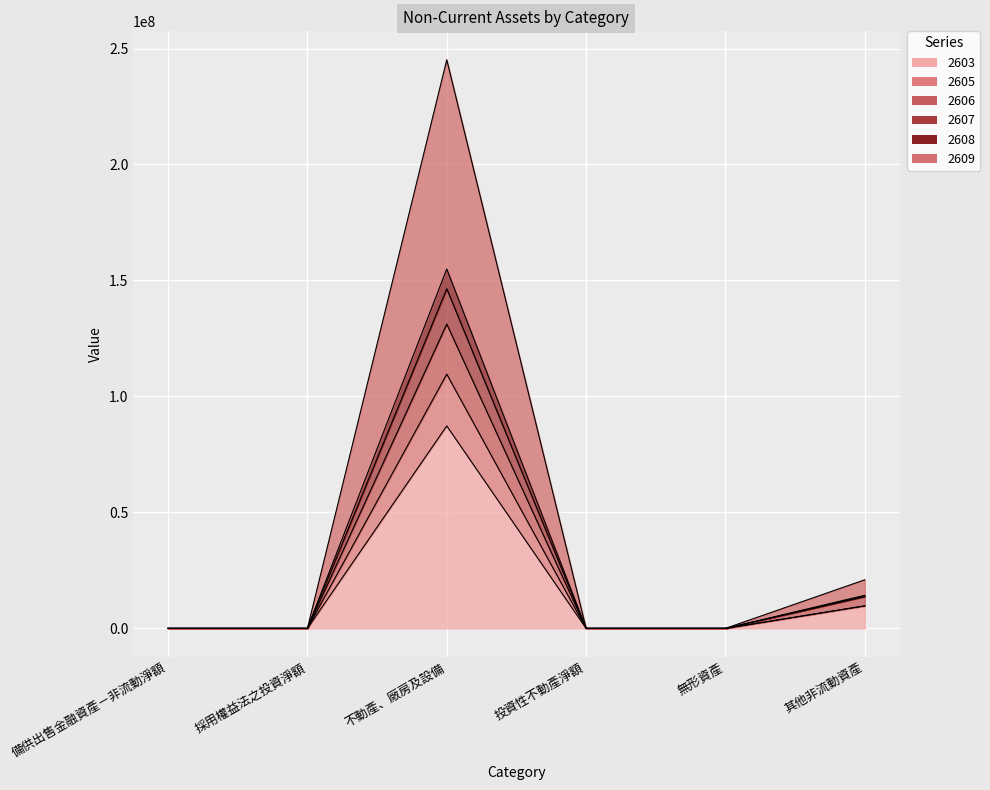

Reading right to left, what are all the values shown in this chart?

2603: 其他非流動資產=9708594	無形資產=0	投資性不動產淨額=0	不動產、廠房及設備=87291686	採用權益法之投資淨額=0	備供出售金融資產－非流動淨額=0
2605: 其他非流動資產=20952308	無形資產=0	投資性不動產淨額=0	不動產、廠房及設備=245150213	採用權益法之投資淨額=0	備供出售金融資產－非流動淨額=0
2606: 其他非流動資產=13682775	無形資產=0	投資性不動產淨額=0	不動產、廠房及設備=131212095	採用權益法之投資淨額=0	備供出售金融資產－非流動淨額=0
2607: 其他非流動資產=9716020	無形資產=0	投資性不動產淨額=0	不動產、廠房及設備=109612270	採用權益法之投資淨額=0	備供出售金融資產－非流動淨額=0
2608: 其他非流動資產=14283464	無形資產=0	投資性不動產淨額=0	不動產、廠房及設備=154948548	採用權益法之投資淨額=0	備供出售金融資產－非流動淨額=0
2609: 其他非流動資產=13835959	無形資產=0	投資性不動產淨額=0	不動產、廠房及設備=146420158	採用權益法之投資淨額=0	備供出售金融資產－非流動淨額=0